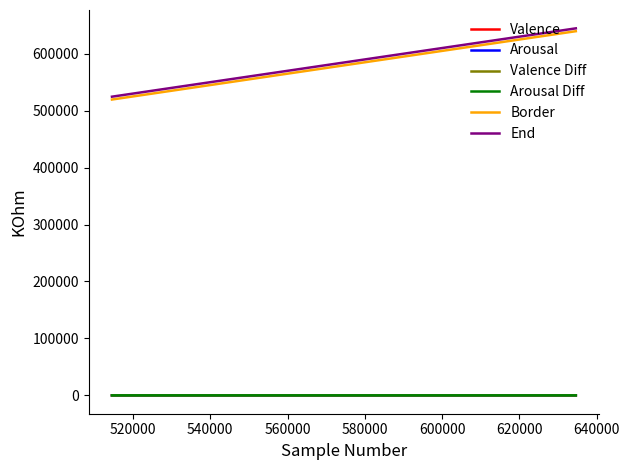

Count the Arousal Diff values in the range 0 to 1.

3